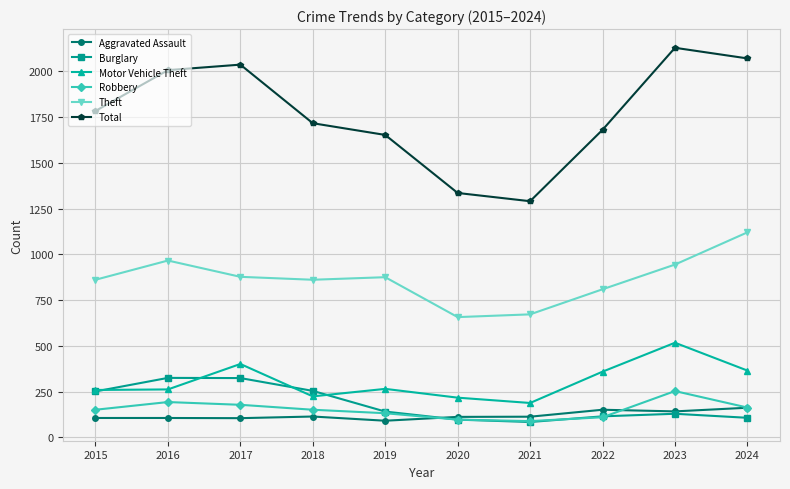

True or false: Total and Robbery intersect in this chart.

False